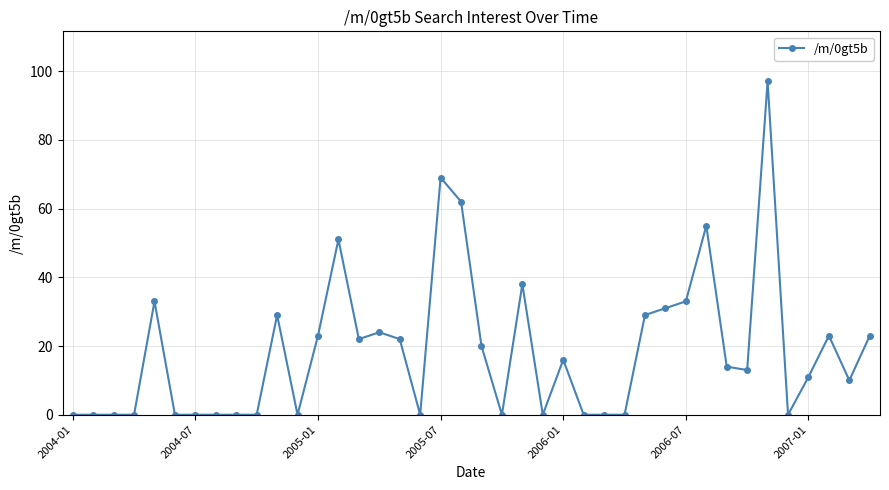

What is the average value?

19